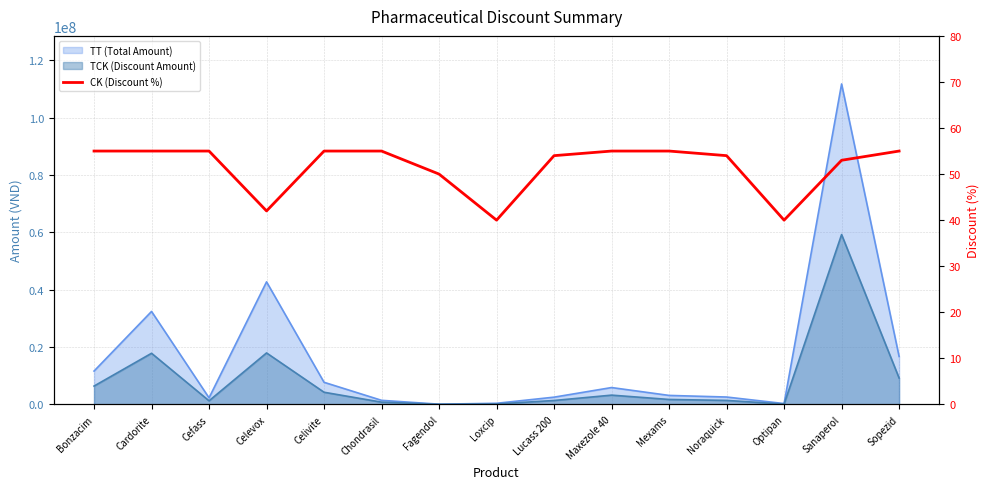

At which label is the value closest to 47?

Fagendol